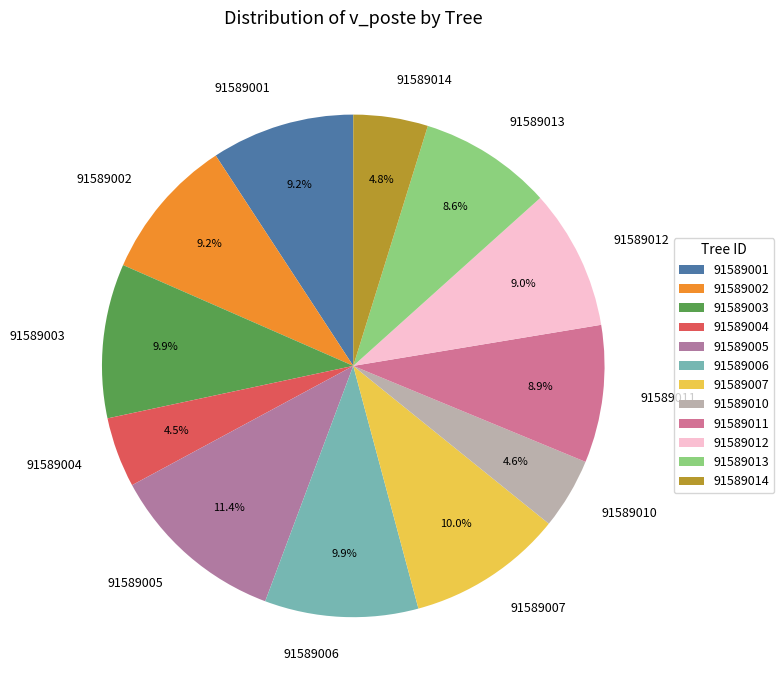

How many segments does this pie chart have?

12